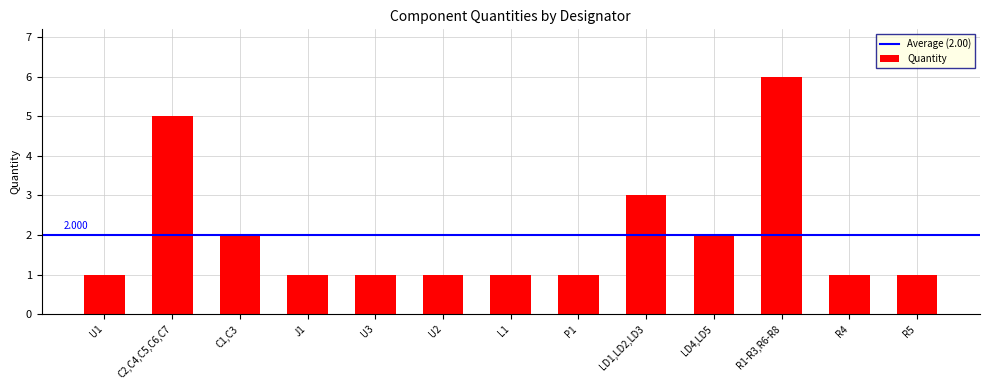

Reading right to left, what are all the values shown in this chart?

1	1	6	2	3	1	1	1	1	1	2	5	1